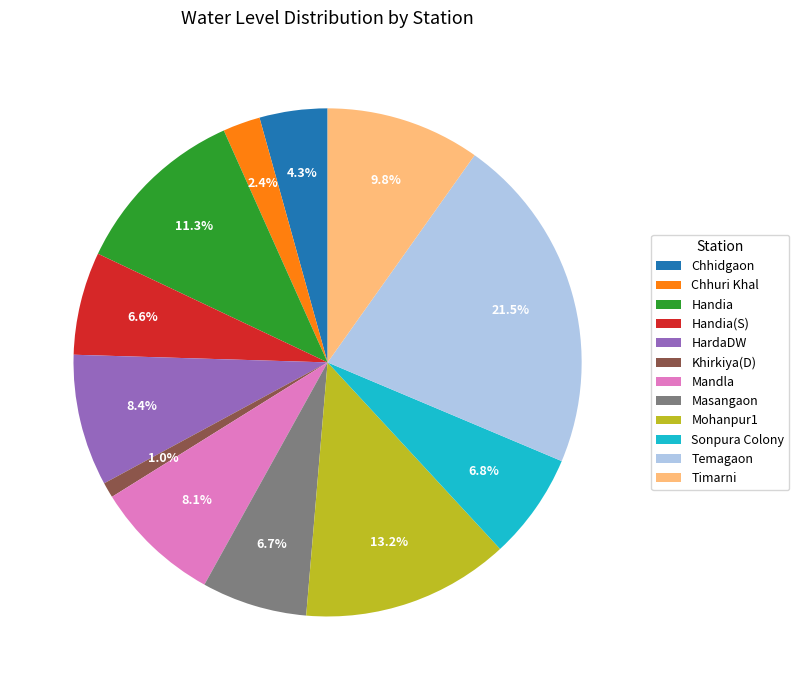

Approximately how many times larger is the value at Chhuri Khal compared to HardaDW?

0.3